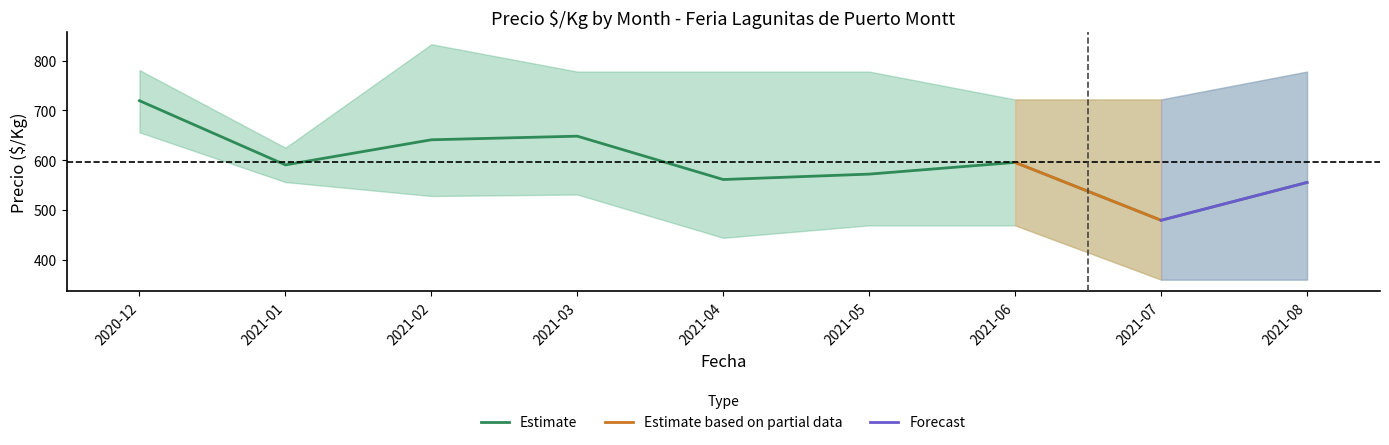

What is the minimum value for Estimate?

479.2